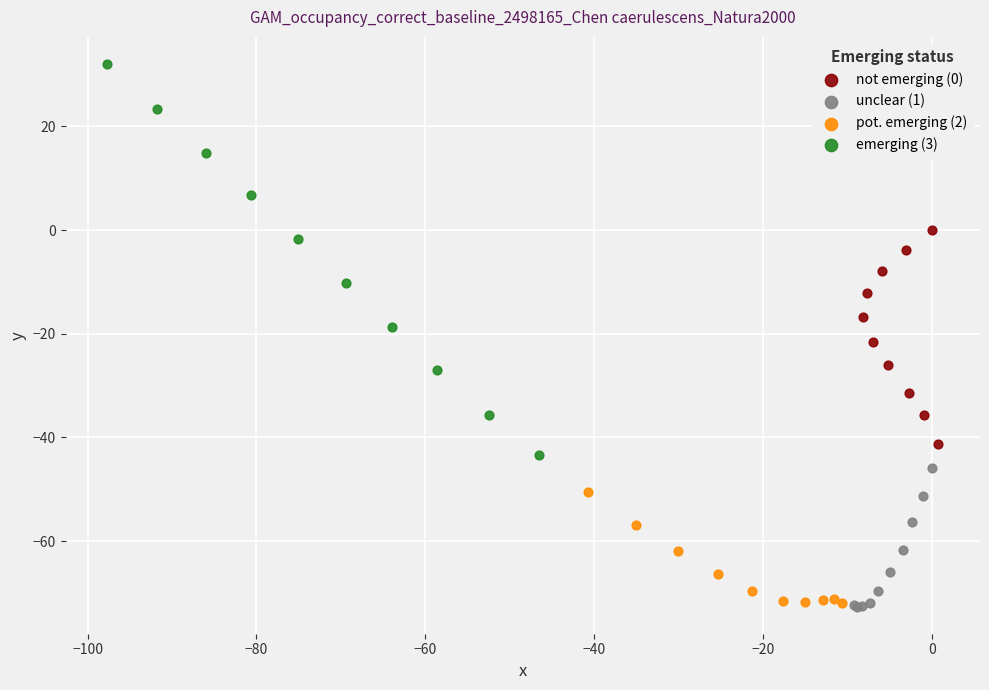

Which series contains the highest Y value?

emerging (3)